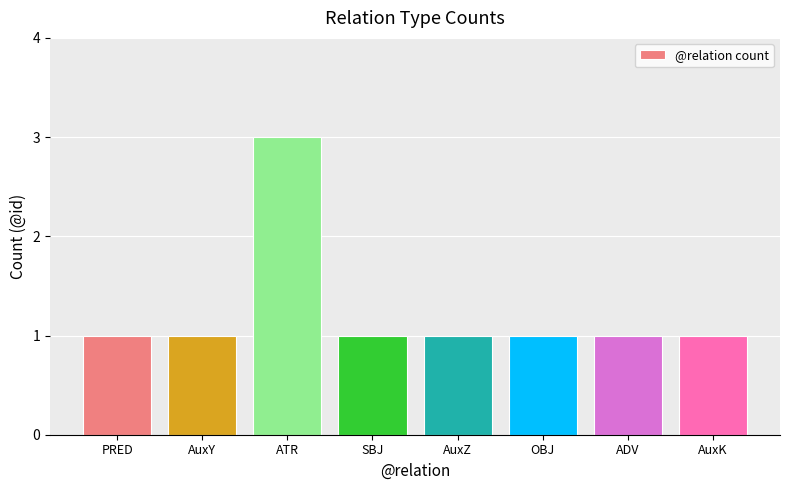

What is the ratio of the value at ATR to the value at PRED?

3.0